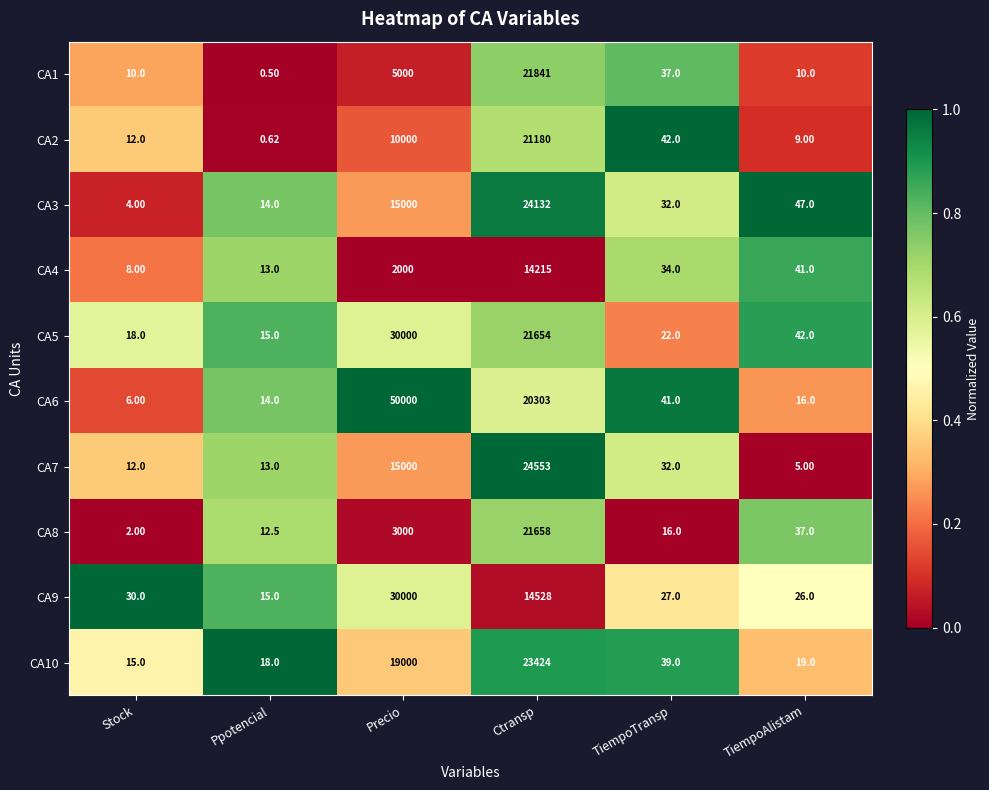

Where is CA6 nearest to the value 25003?

Ctransp